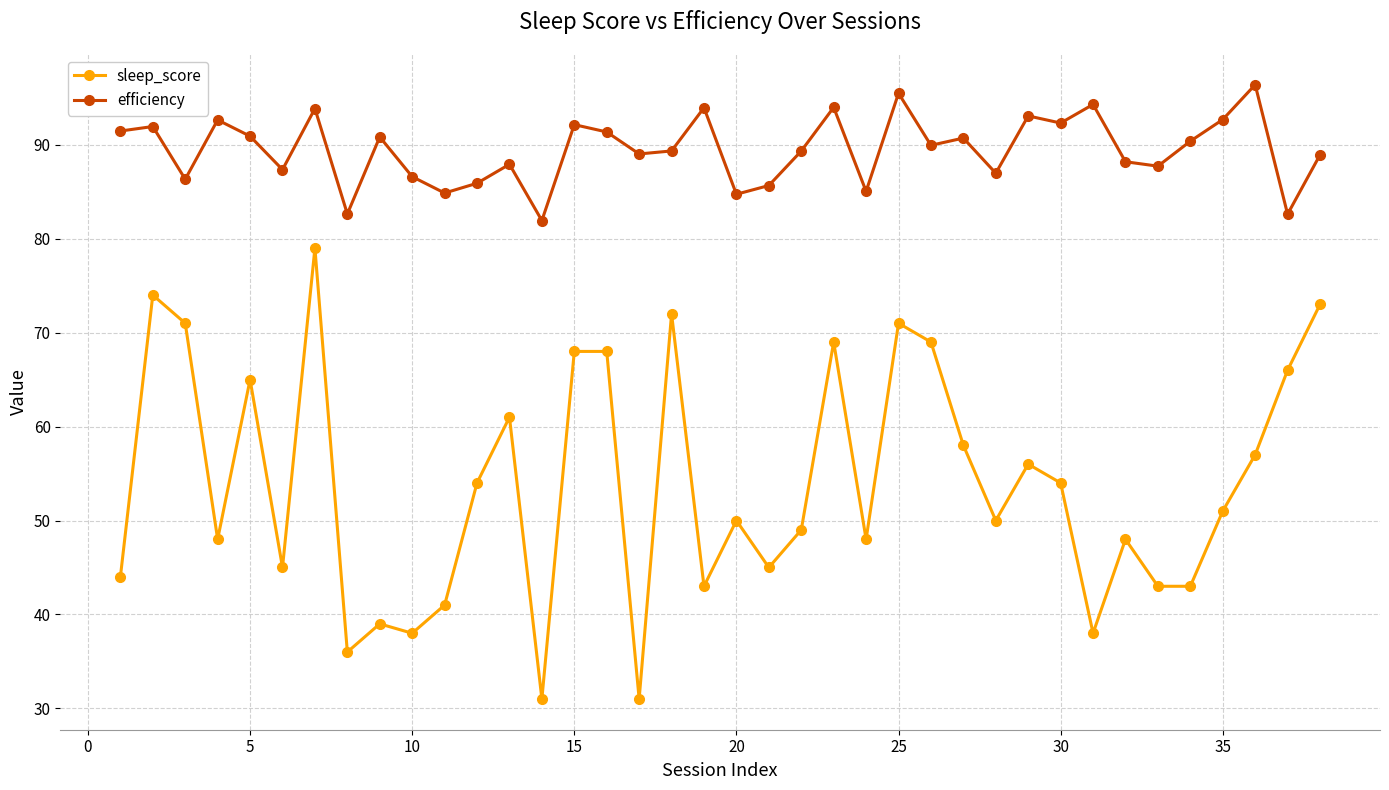

What is the difference between the maximum and minimum values in the sleep_score series?

48.0